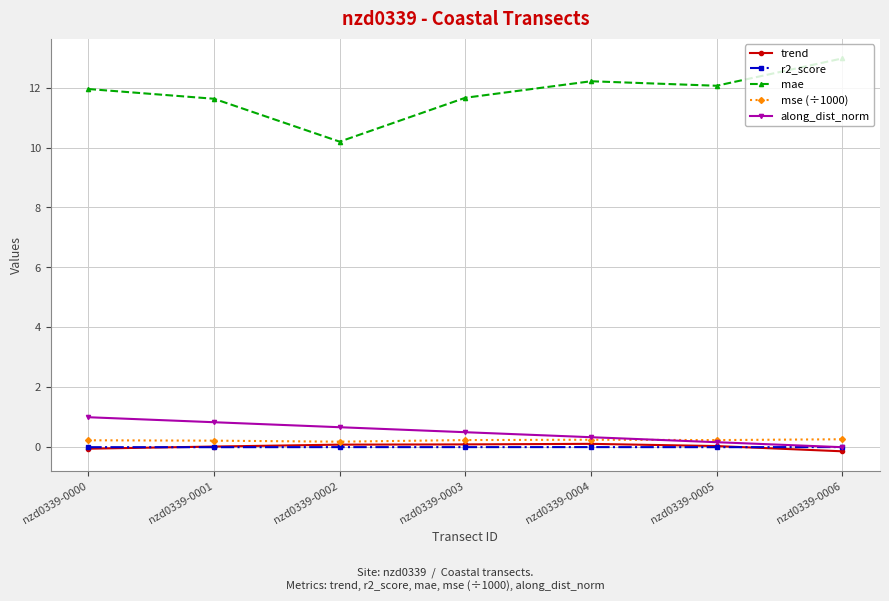

What is the value of the mae point at the 3rd from the left?

10.2